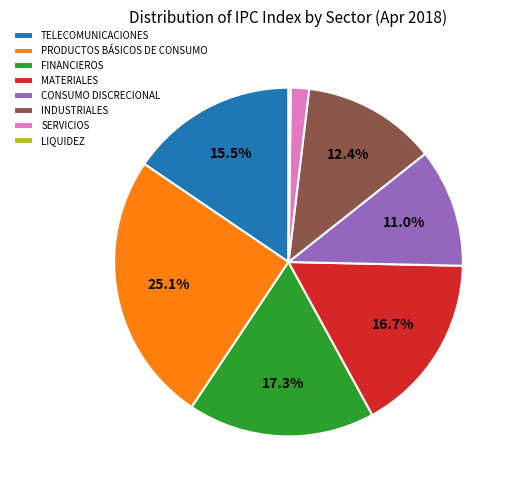

To the nearest percent, what is the average slice percentage?

12%